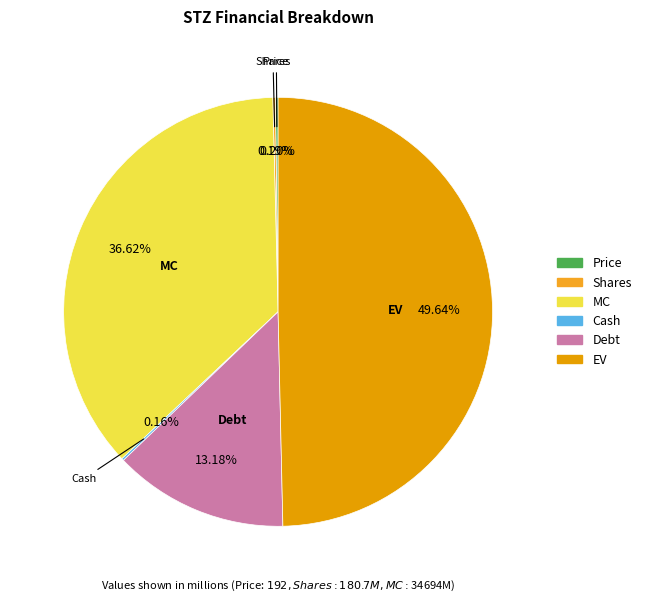

Approximately how many times larger is the value at MC compared to Debt?

2.8